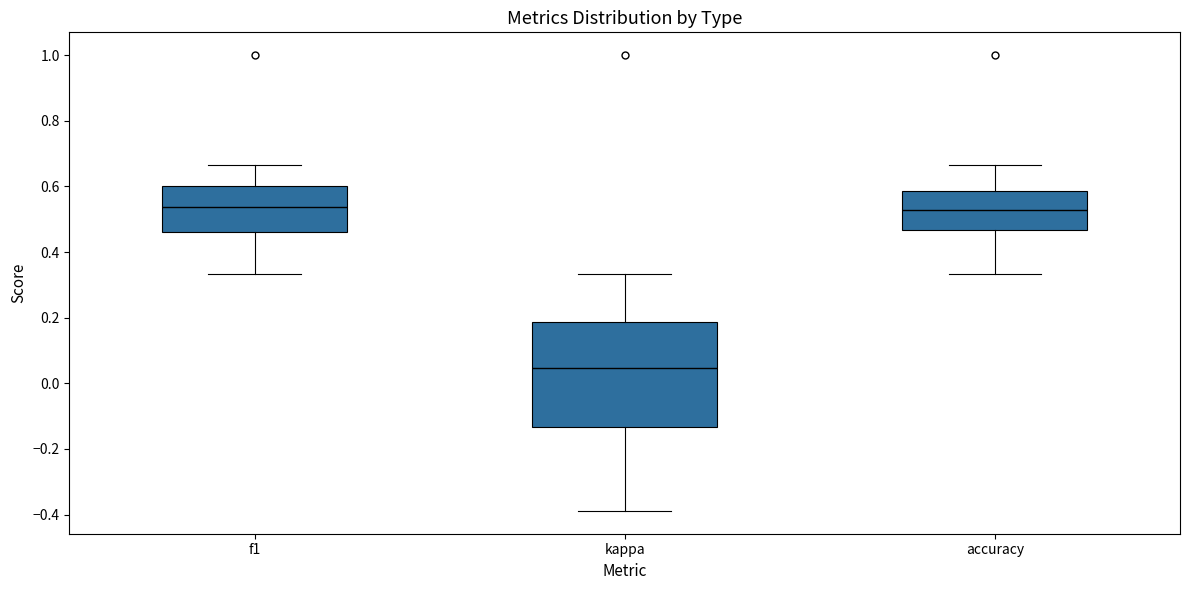

Reading left to right, read every box against the y-axis: the position of its median line, the range the box covers, and the ends of its whiskers. The values are not printed on the chart, so give them approximately, as read against the axis.

f1: median 0.54, box 0.46 to 0.60, whiskers 0.34 to 0.66
kappa: median 0.04, box -0.14 to 0.18, whiskers -0.38 to 0.34
accuracy: median 0.52, box 0.46 to 0.58, whiskers 0.34 to 0.66